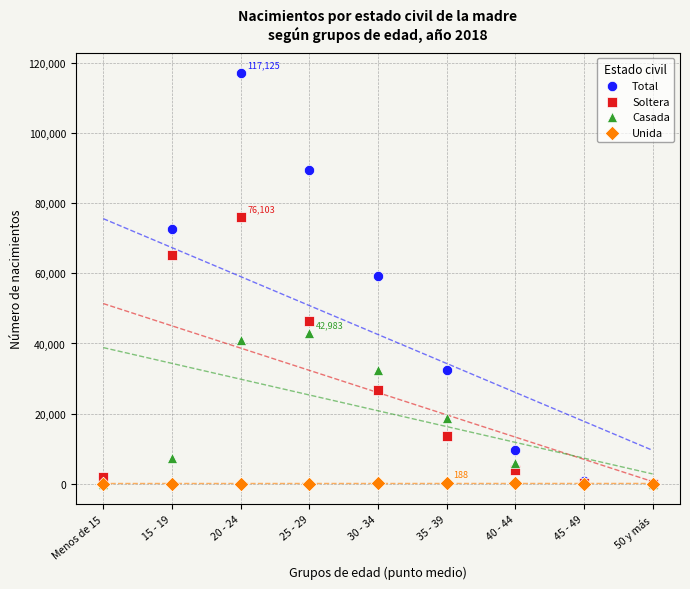

In the Casada series, what Y value is closest to 21491?

18736